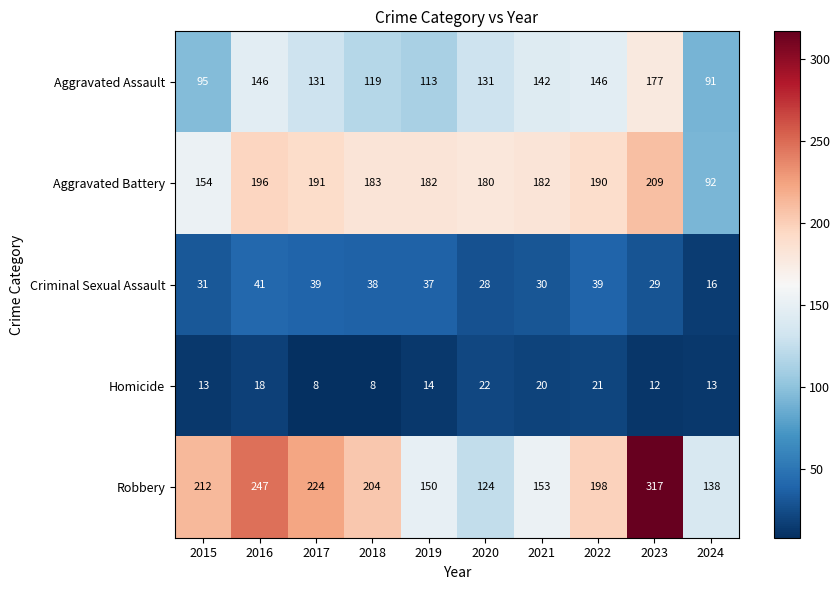

Which series changed the most between 2016 and 2017?

Robbery